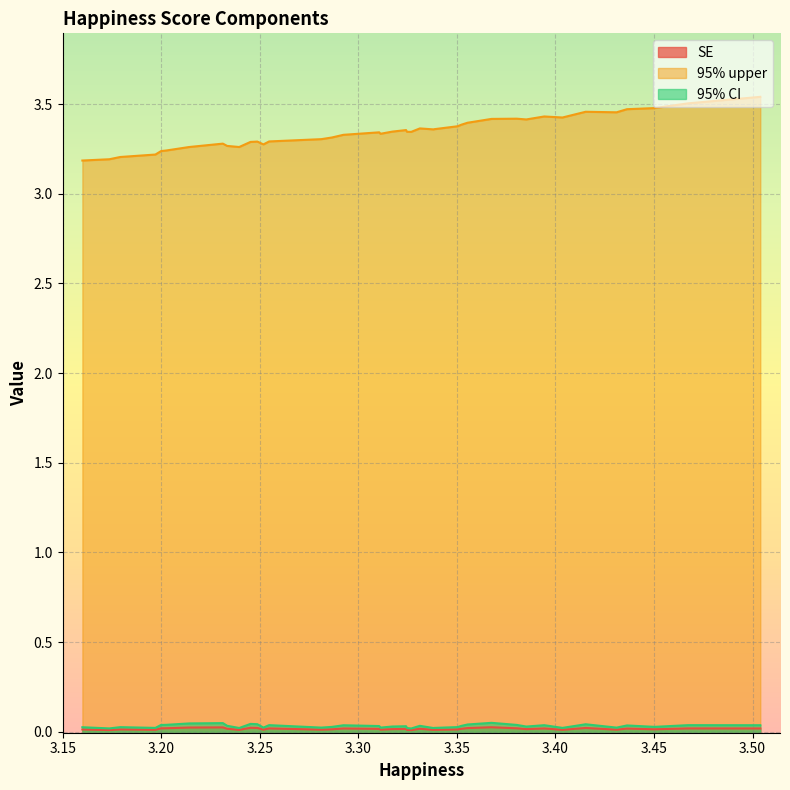

What is the approximate value of 95% upper at 20?

3.3